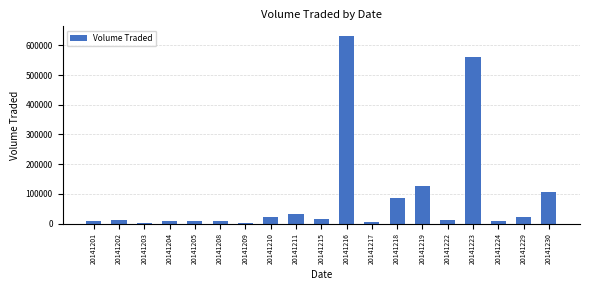

The chart shows a value of 31700 at 20141211. True or false?

True